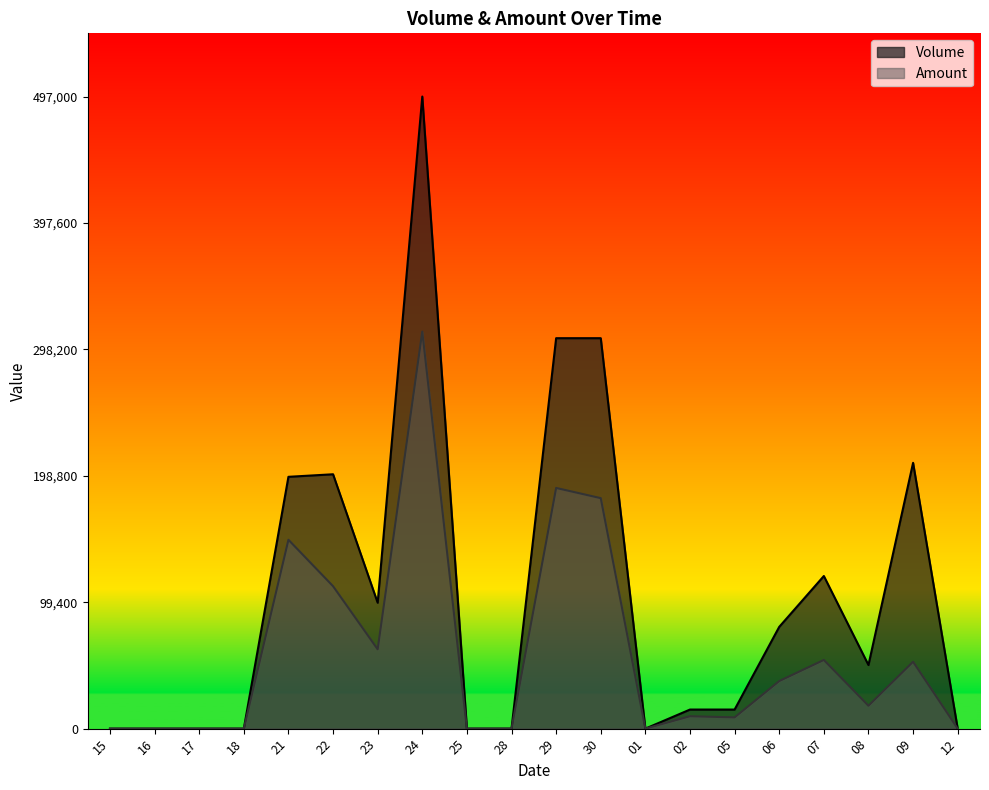

How many categories are shown in the chart?

20